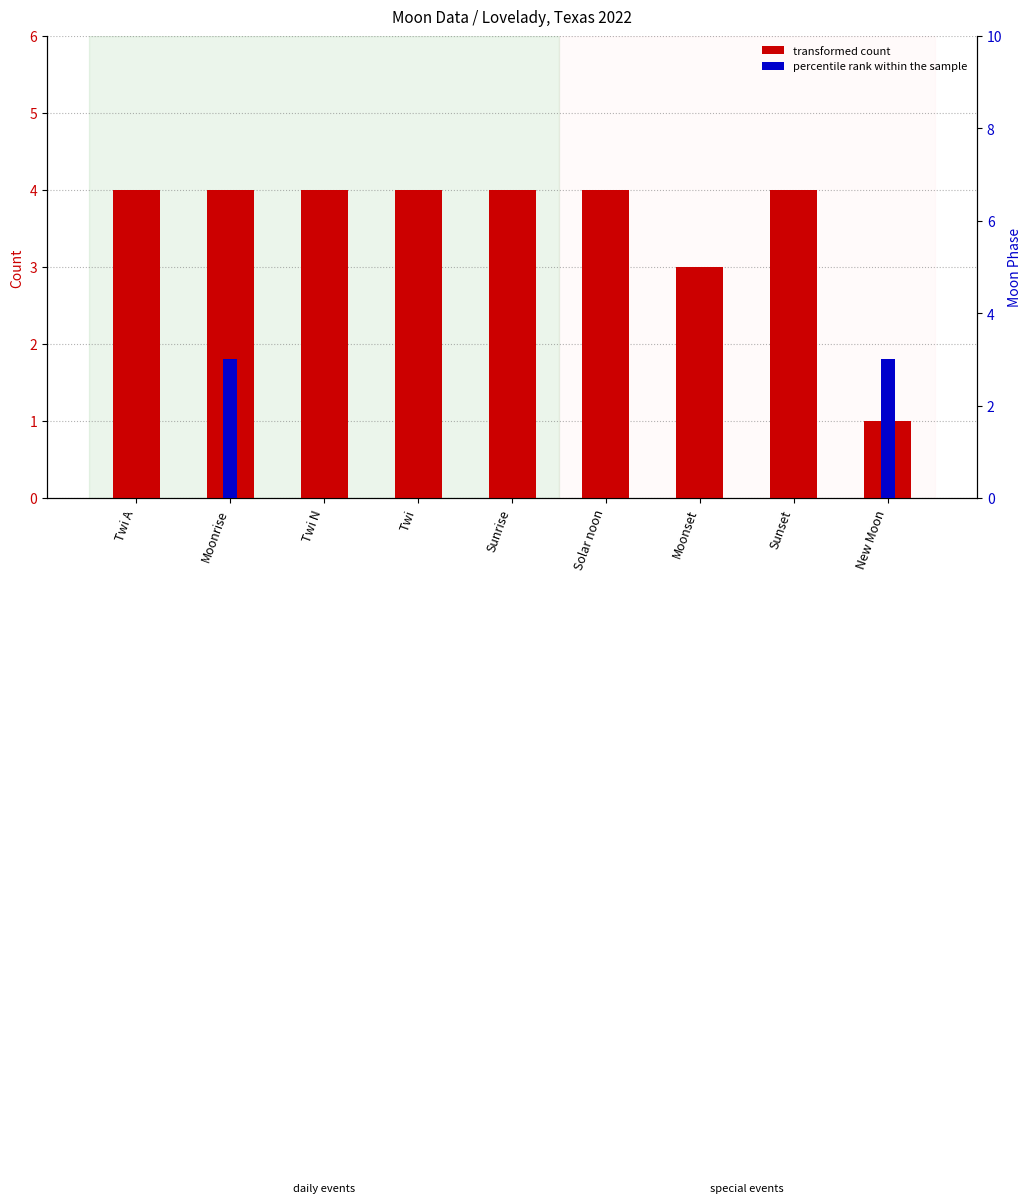

What is the label of the 5th bar from the left?

Sunrise